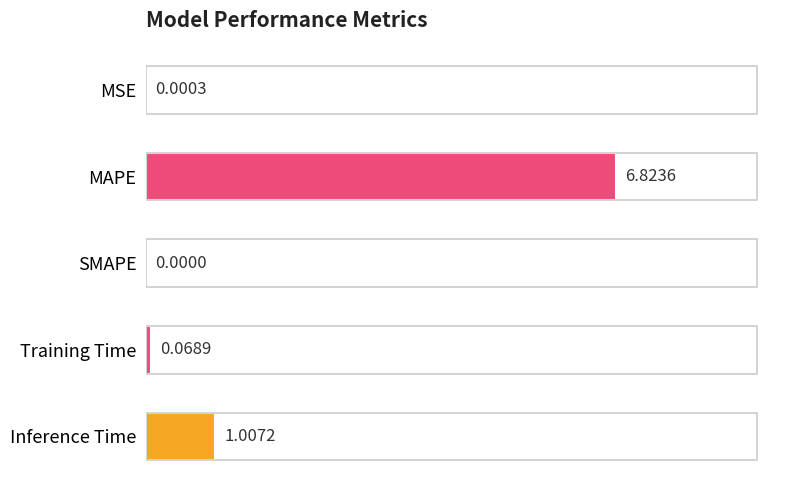

Where is the data nearest to the value 3?

Inference Time